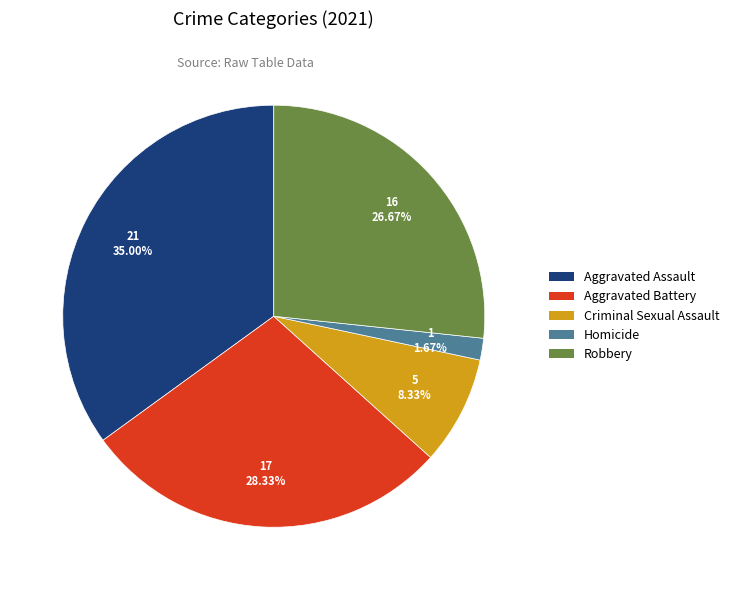

Is it true that Robbery is 36% of the pie?

False